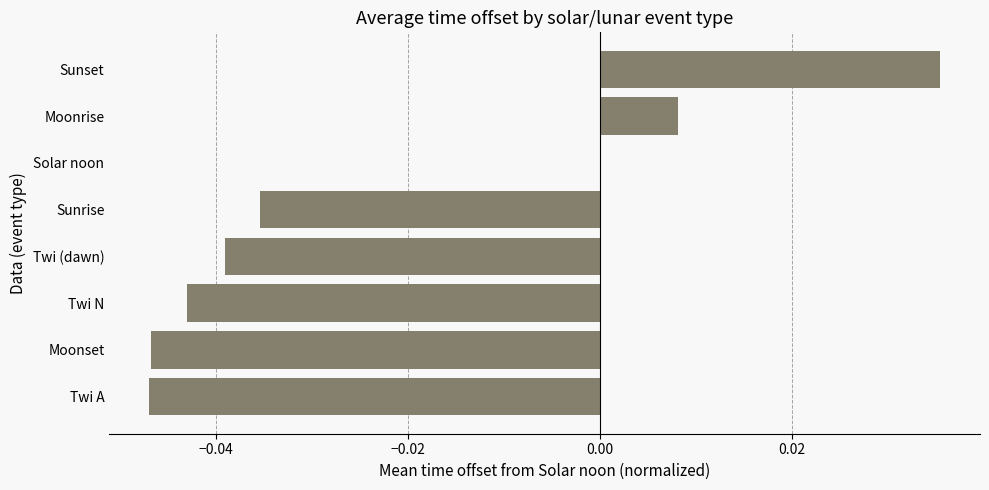

Which label corresponds to the largest value in the chart?

Sunset